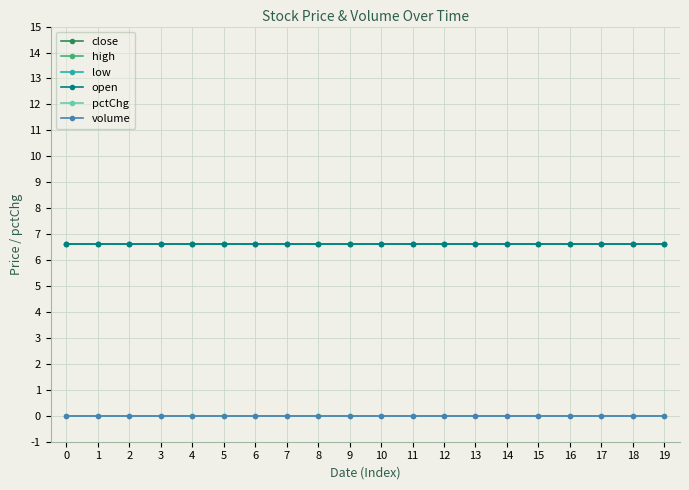

True or false: pctChg has more than 2 points higher than both neighbors.

False